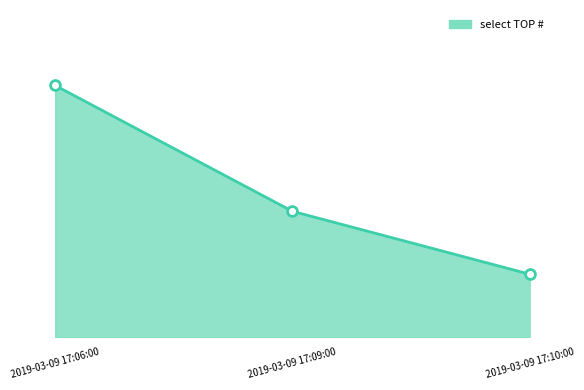

What is the change in value from 2019-03-09 17:09:00 to 2019-03-09 17:10:00?

-1